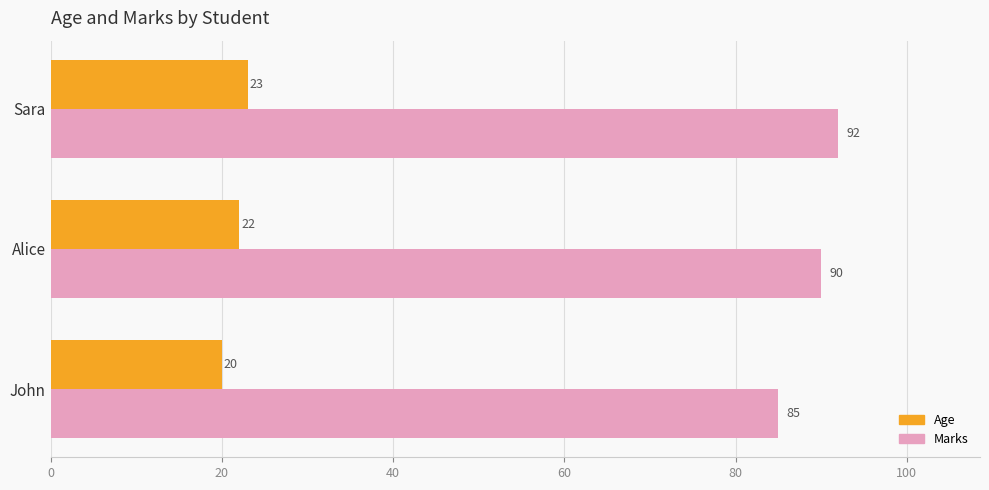

At how many categories does at least one series exceed 37?

3